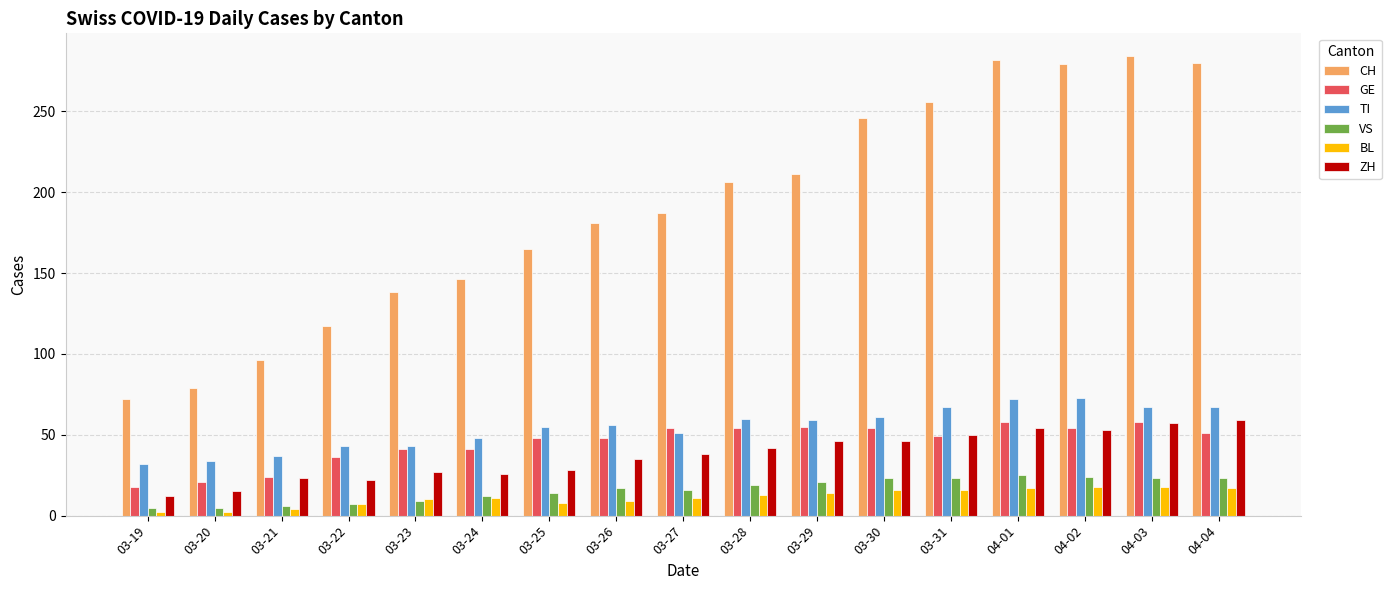

What is the total value across all series at 03-22?

232